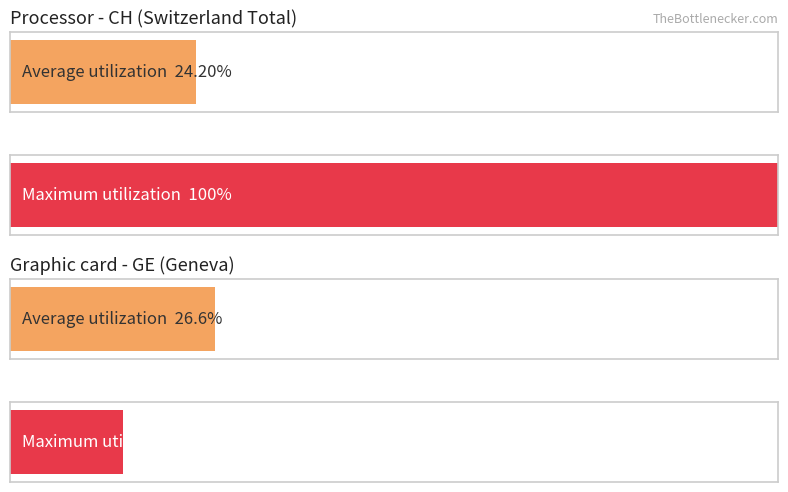

Which series has the widest spread of values?

CH